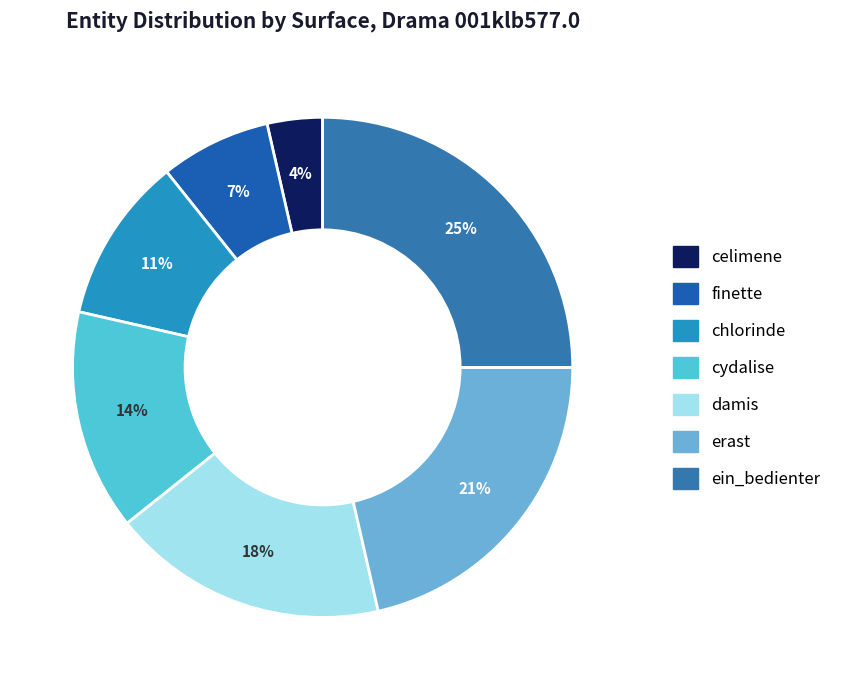

What percentage is the celimene slice, to the nearest percent?

4%